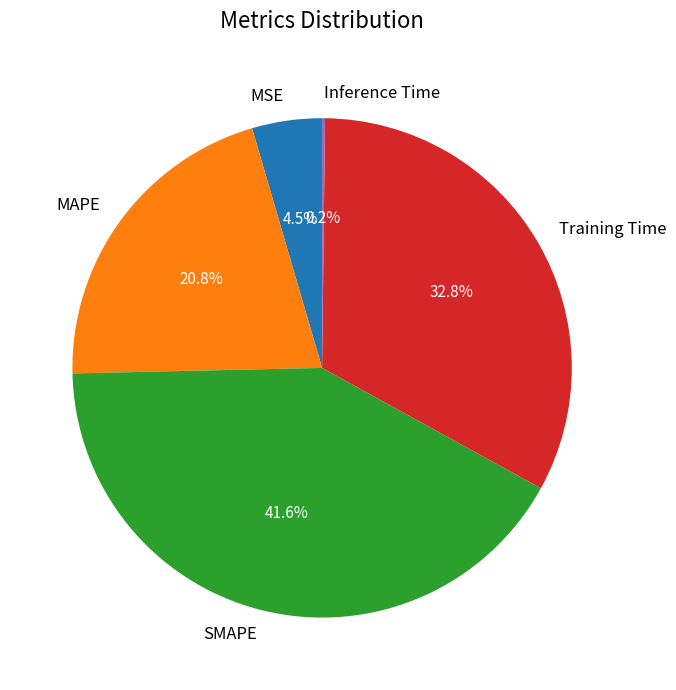

Which has a higher value, SMAPE or MSE?

SMAPE